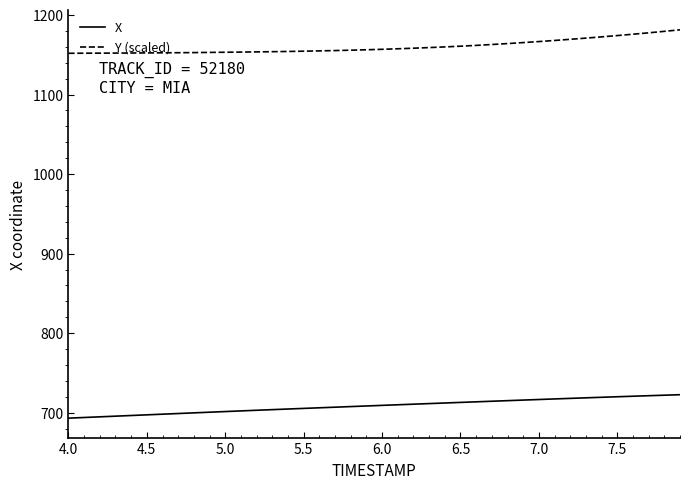

True or false: X and Y (scaled) cross at least once.

False